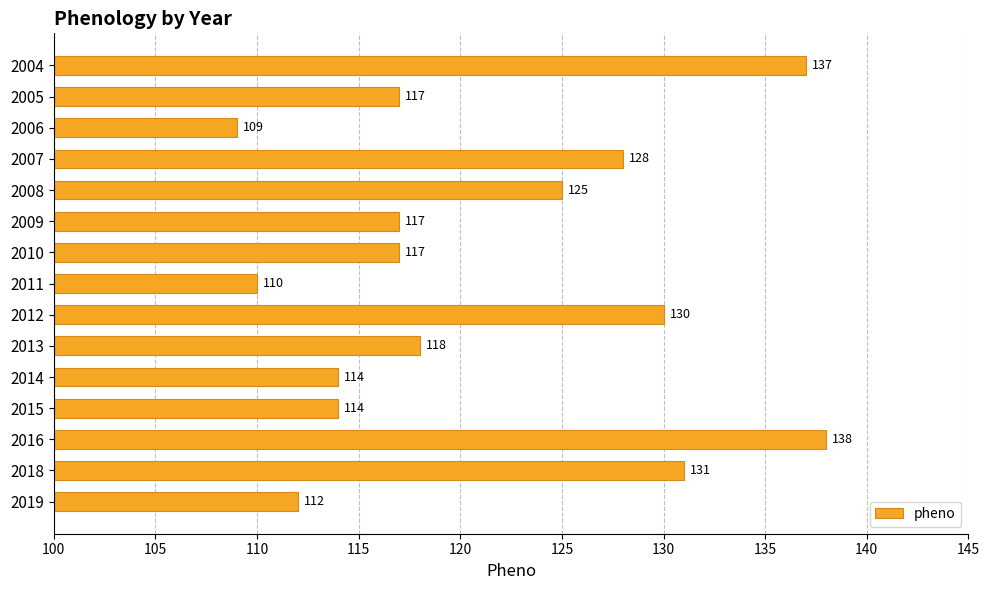

Which has a higher value, 2011 or 2010?

2010